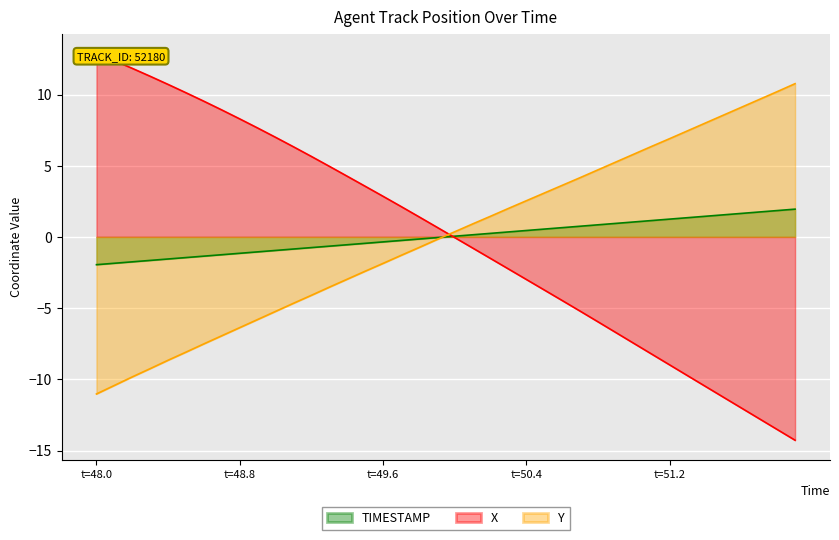

Reading right to left, extract all data points from this chart.

X: -14.3	-13.5	-12.8	-12.0	-11.3	-10.5	-9.7	-9.0	-8.2	-7.5	-6.7	-6.0	-5.2	-4.5	-3.7	-3.0	-2.3	-1.5	-0.8	-0.0	0.7	1.4	2.1	2.9	3.6	4.3	5.0	5.6	6.3	7.0	7.6	8.3	8.9	9.5	10.1	10.7	11.3	11.8	12.4	12.9
Y: 10.8	10.2	9.7	9.1	8.6	8.0	7.5	6.9	6.4	5.8	5.3	4.7	4.2	3.6	3.1	2.5	2.0	1.5	0.9	0.4	-0.2	-0.7	-1.3	-1.9	-2.4	-3.0	-3.5	-4.1	-4.7	-5.2	-5.8	-6.4	-6.9	-7.5	-8.1	-8.7	-9.2	-9.8	-10.4	-11.0
TIMESTAMP: 1.9	1.8	1.8	1.6	1.5	1.4	1.3	1.2	1.1	1.0	0.9	0.8	0.8	0.6	0.5	0.4	0.3	0.2	0.1	0.0	-0.1	-0.2	-0.2	-0.4	-0.5	-0.6	-0.7	-0.8	-0.9	-1.0	-1.1	-1.2	-1.2	-1.4	-1.5	-1.6	-1.7	-1.8	-1.9	-2.0